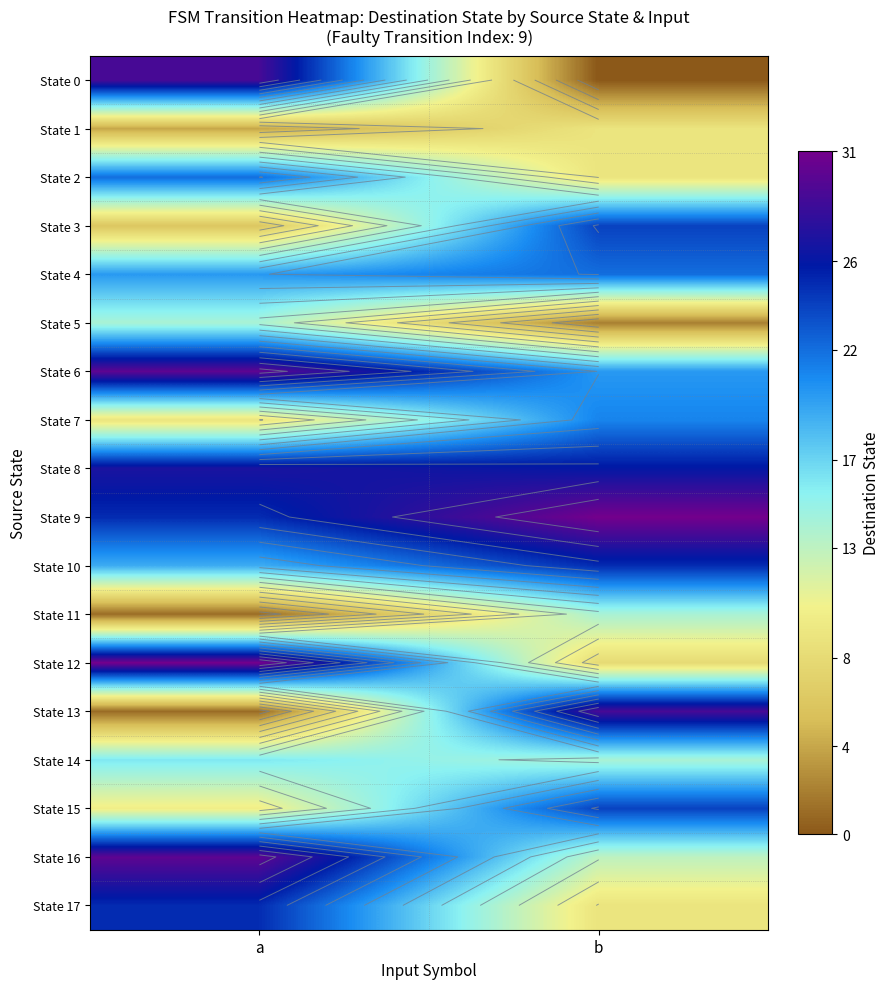

True or false: State 3 has a value of 24 at b.

True